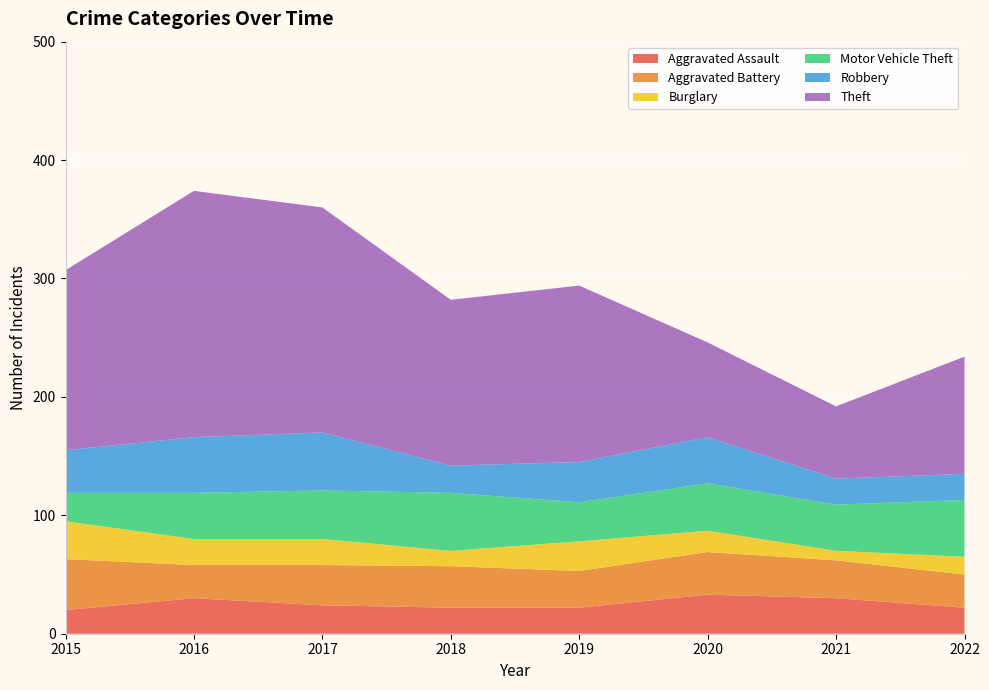

Reading right to left, what are all the values shown in this chart?

Aggravated Assault: 22	30	33	22	22	24	30	20
Aggravated Battery: 28	32	36	31	35	34	28	43
Burglary: 15	8	18	25	13	22	22	32
Motor Vehicle Theft: 48	39	40	33	49	41	39	24
Robbery: 22	22	39	34	23	49	47	36
Theft: 99	61	80	149	140	190	208	152